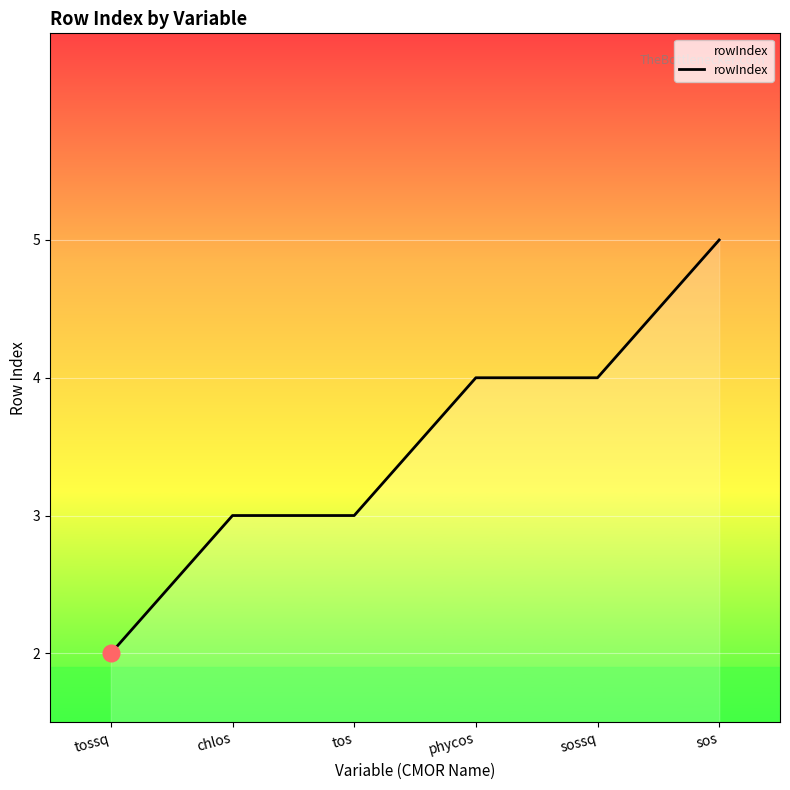

What is the ratio of the value at tos to the value at chlos?

1.0